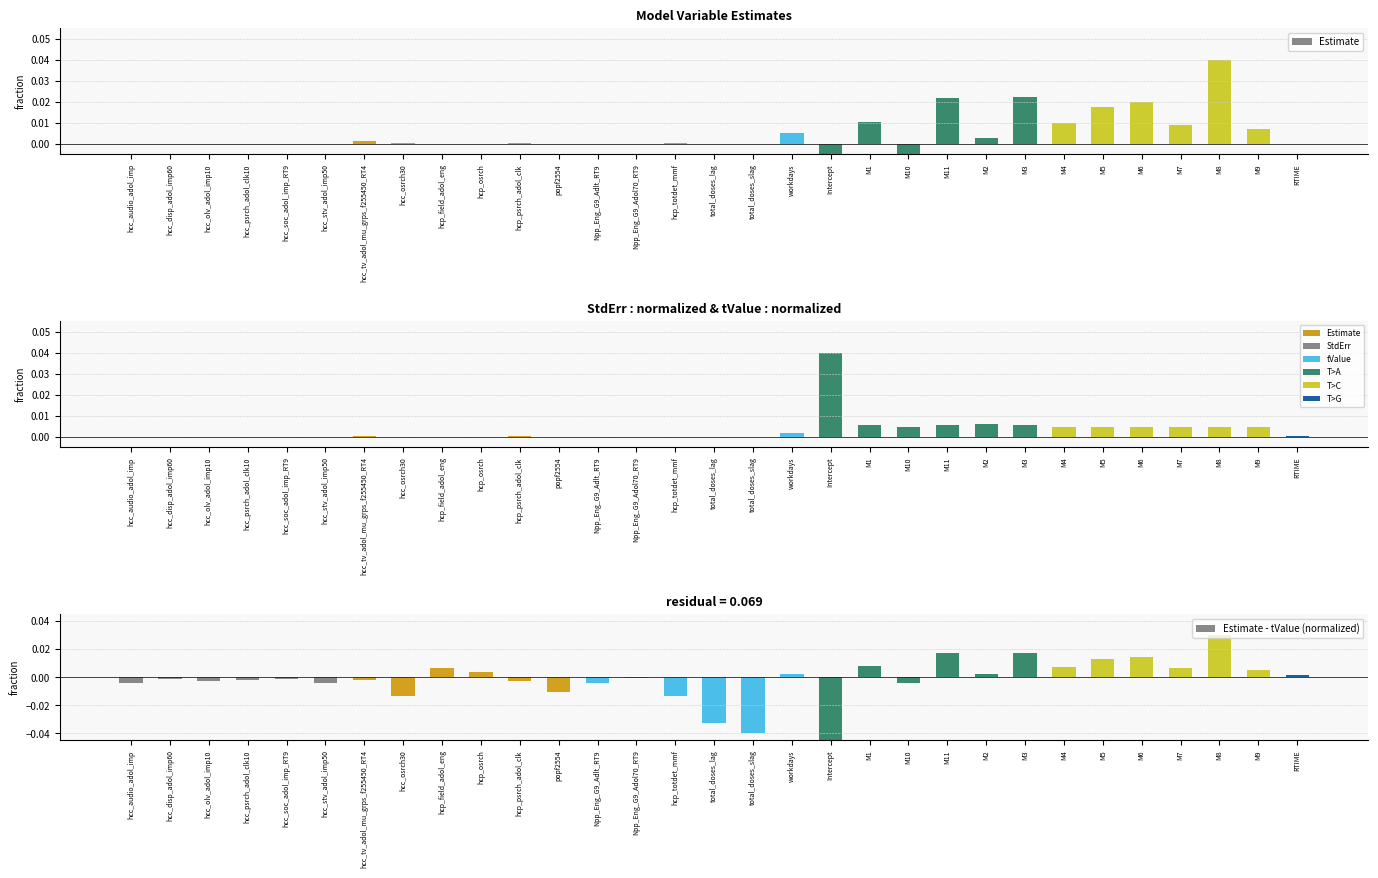

Where does the Estimate - tValue (normalized) series first go above 0?

hcp_field_adol_eng